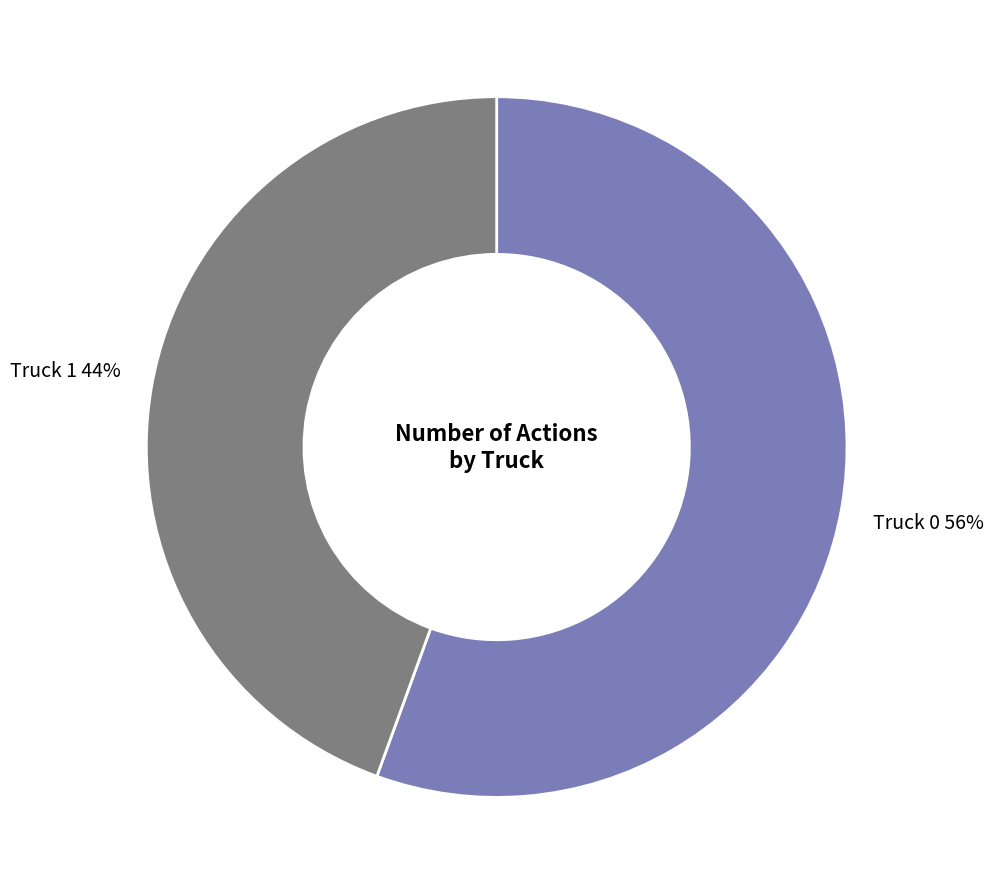

Combined, do Truck 0 and Truck 1 account for over 50%?

Yes